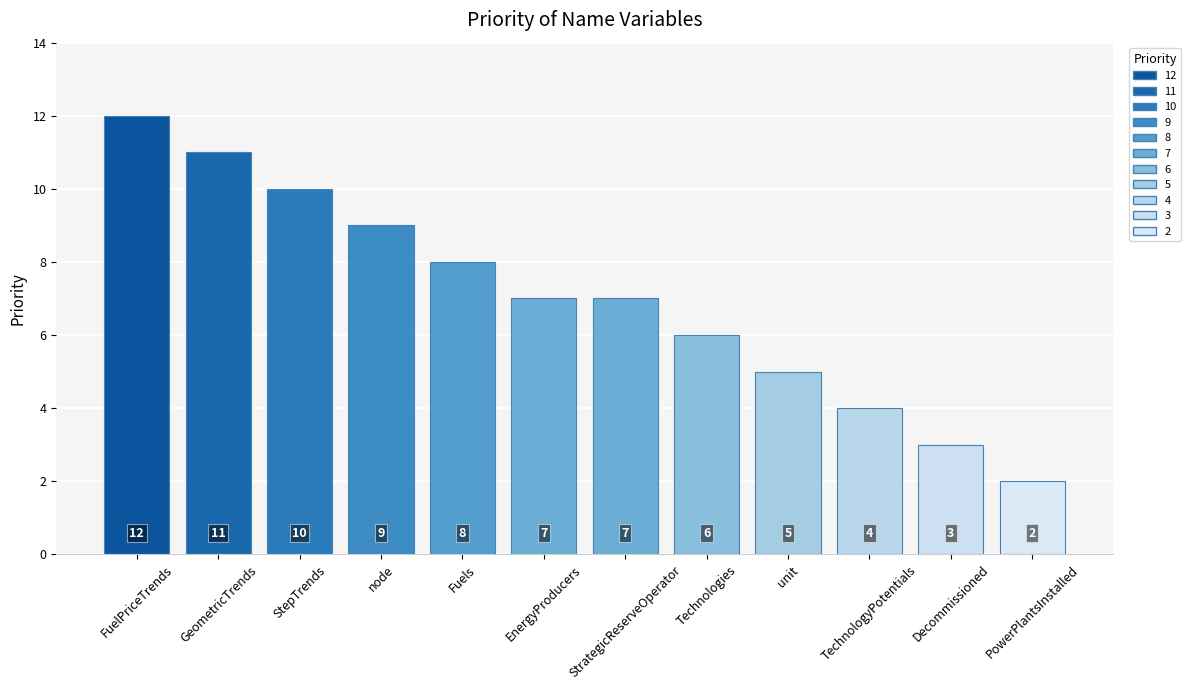

What is the change in value from GeometricTrends to TechnologyPotentials?

-7